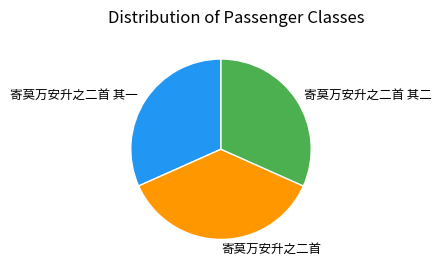

Is the sum of 寄莫万安升之二首 其二 and 寄莫万安升之二首 greater than half?

Yes